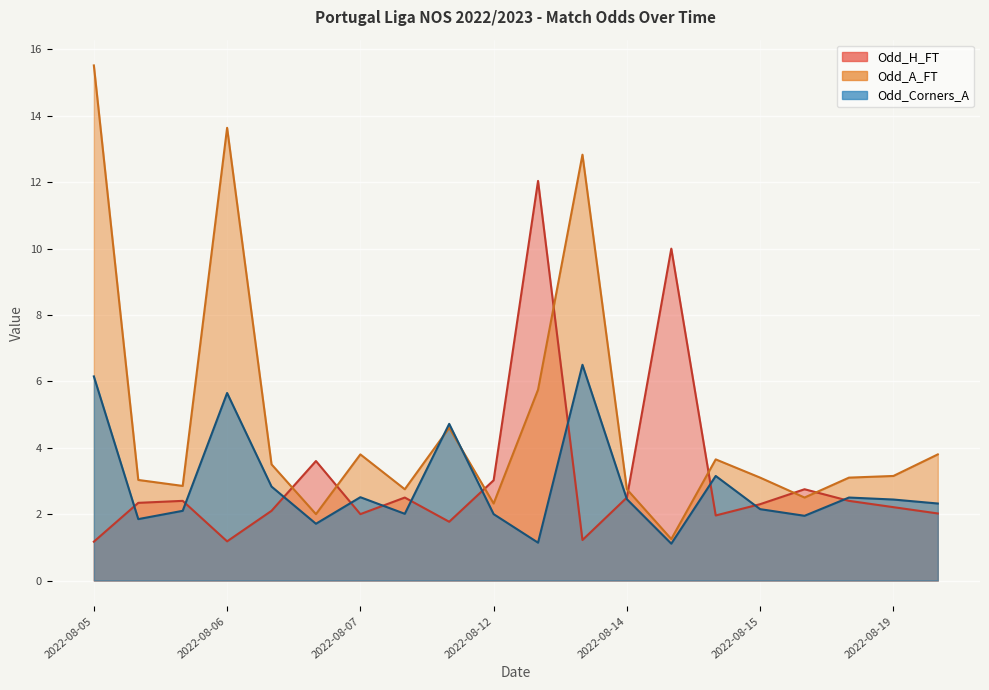

After their last crossing, which series has the higher values: Odd_H_FT or Odd_A_FT?

Odd_A_FT